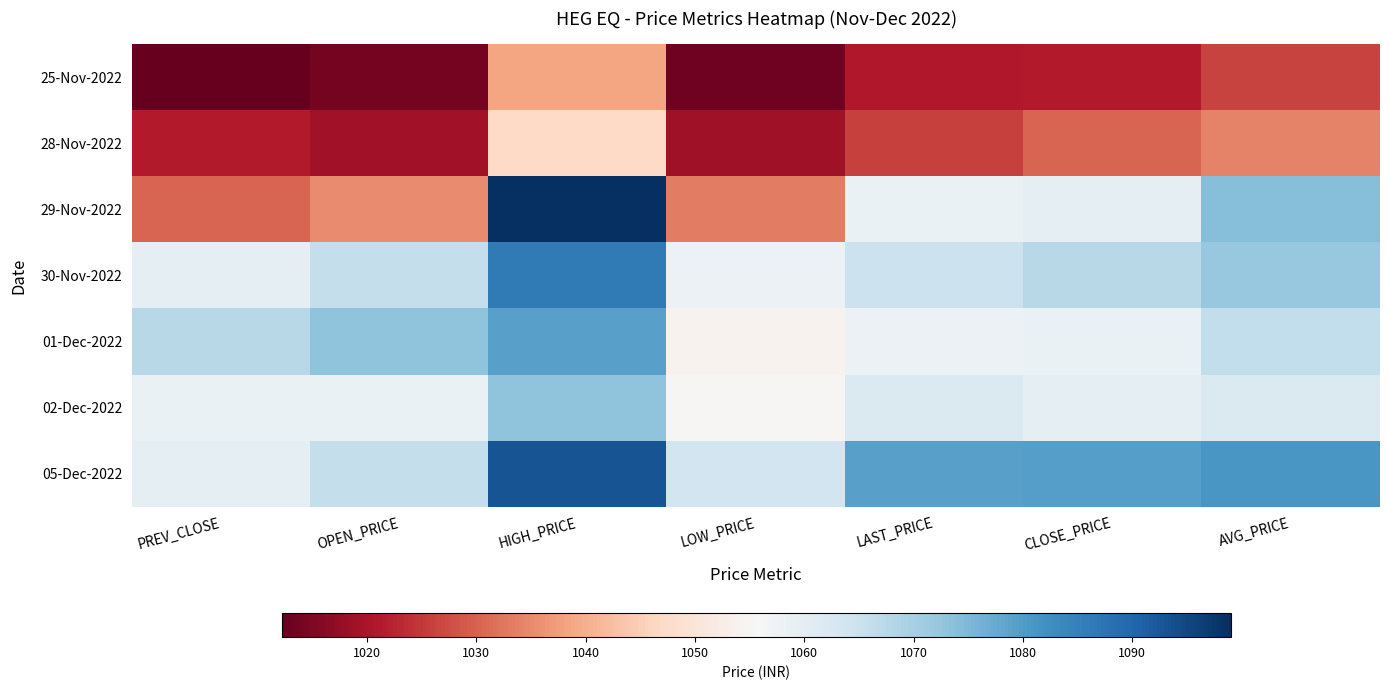

How many distinct data groups are displayed?

7